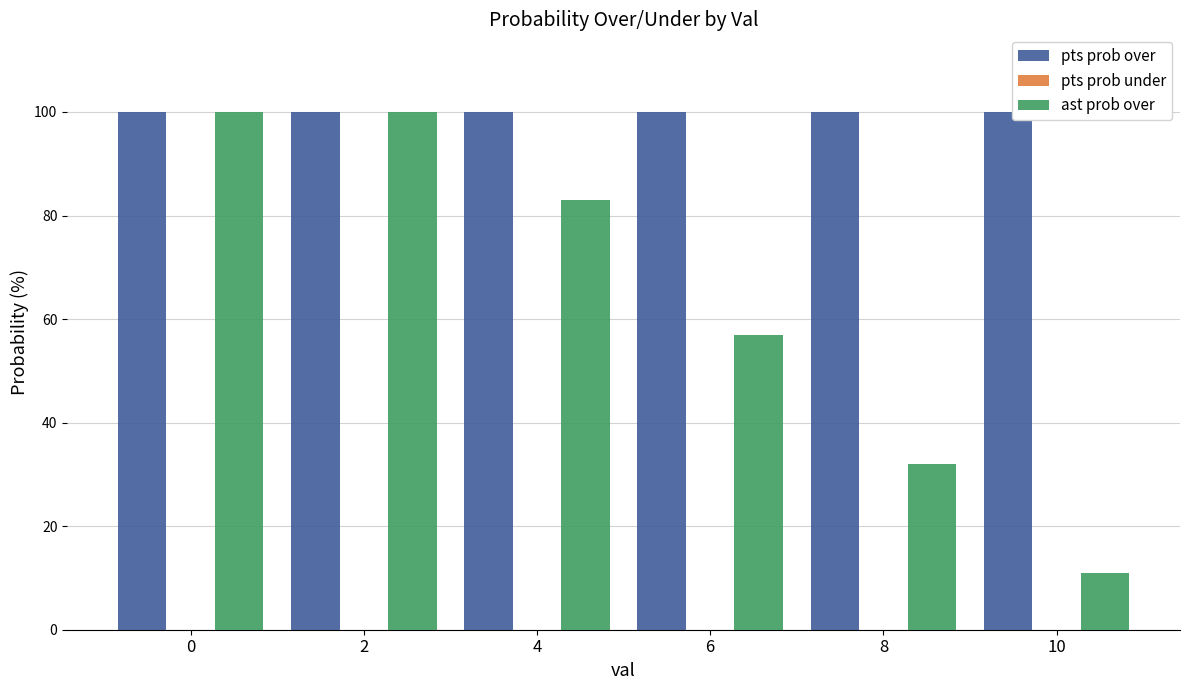

What is the lowest value of the pts prob over series?

100